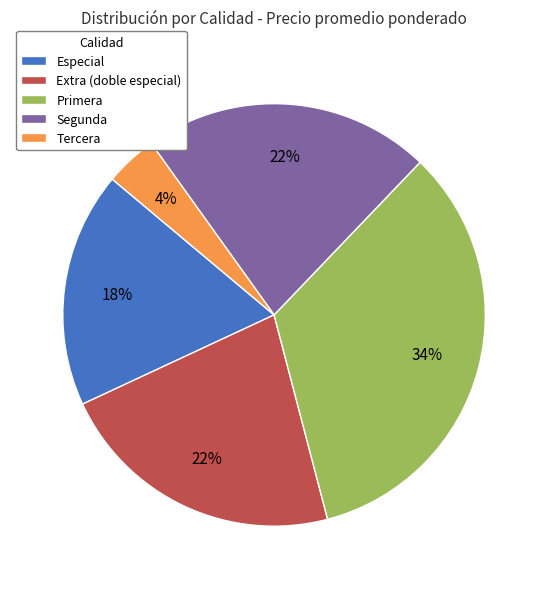

Approximately how many times larger is the value at Segunda compared to Especial?

1.2